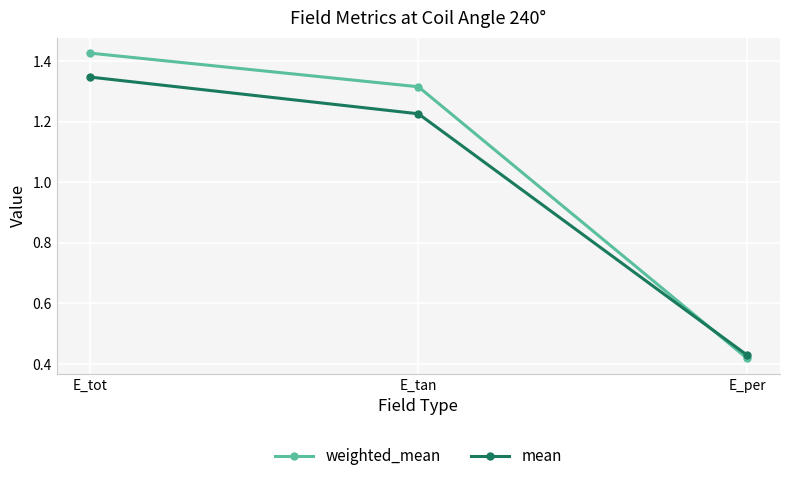

What are all the series names shown in the legend?

weighted_mean, mean